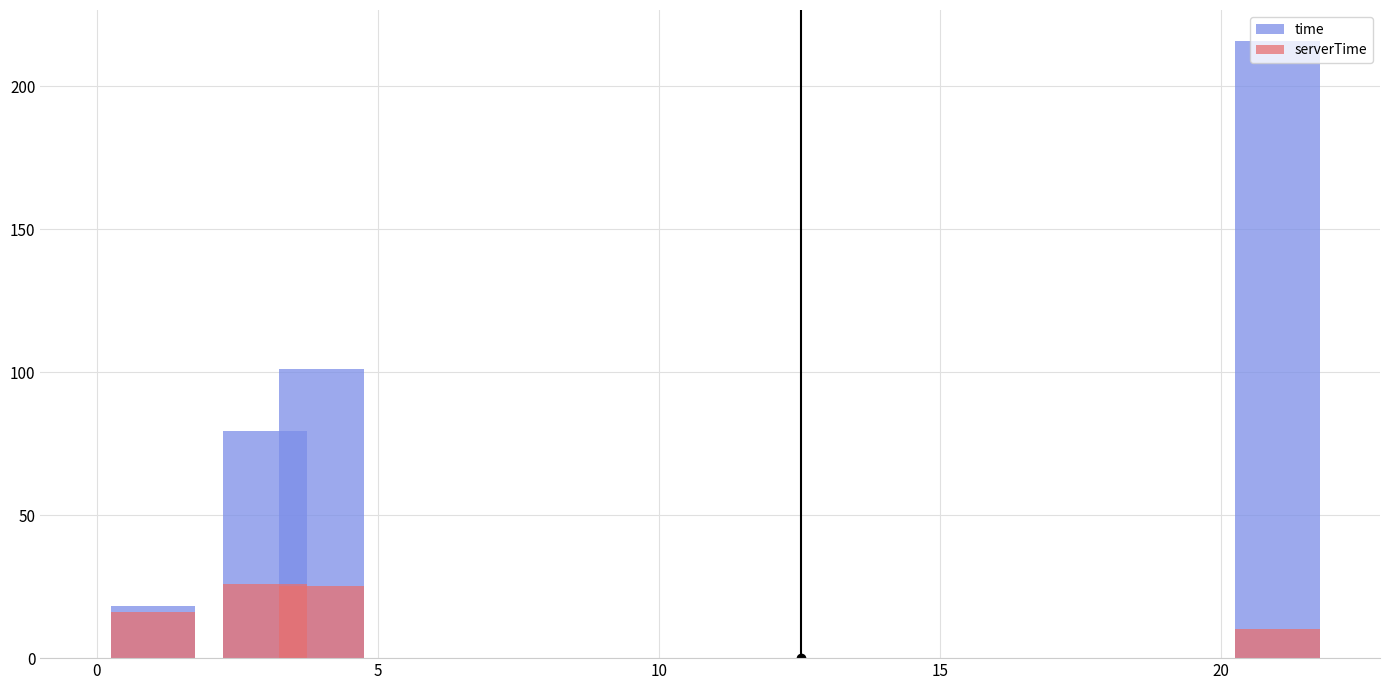

What is the minimum value for time?

18.1